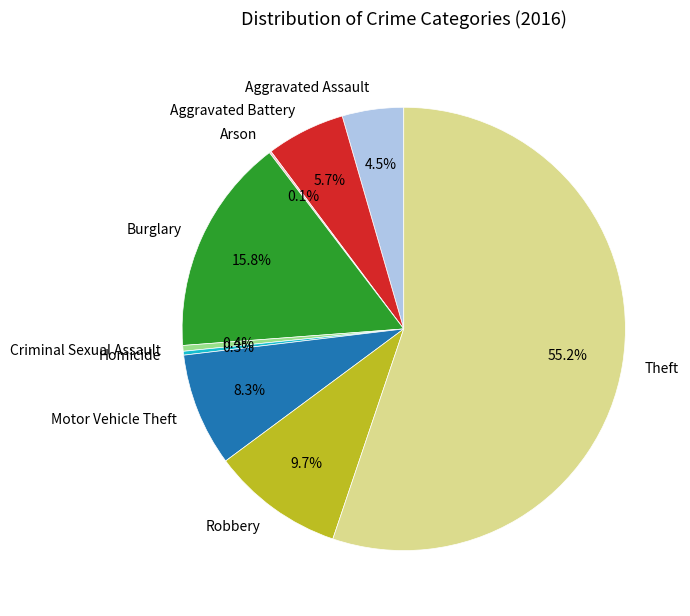

Do Burglary and Homicide together represent more than half of the pie?

No